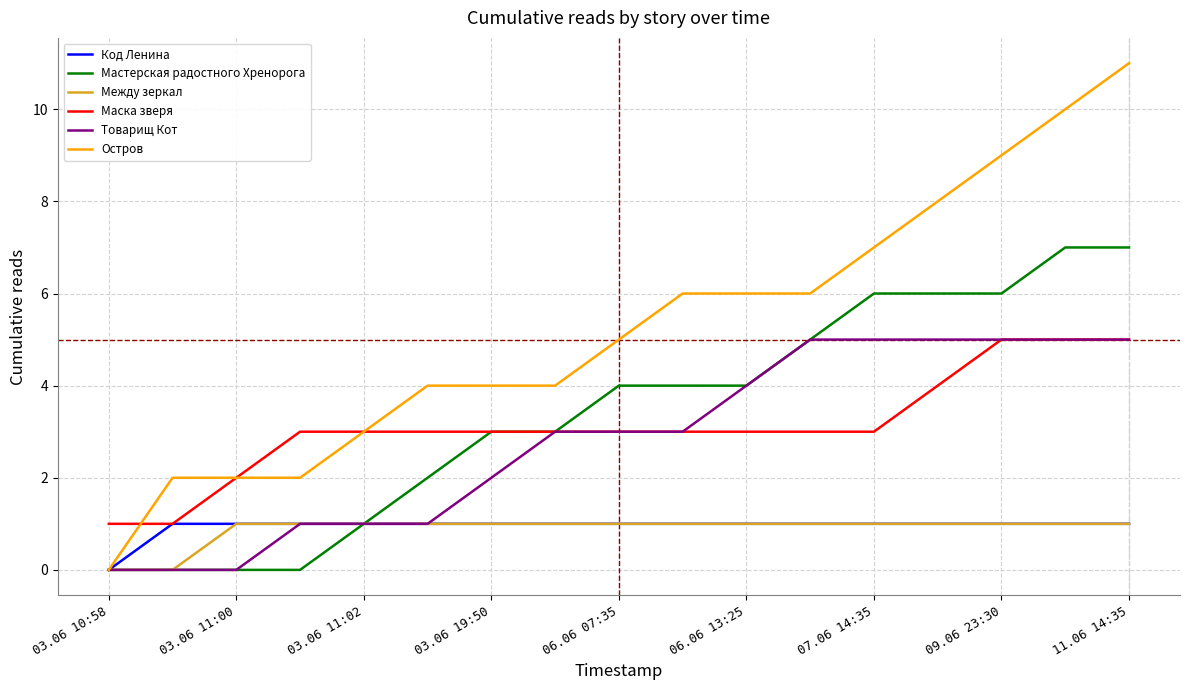

Which series has the largest range (max minus min)?

Остров